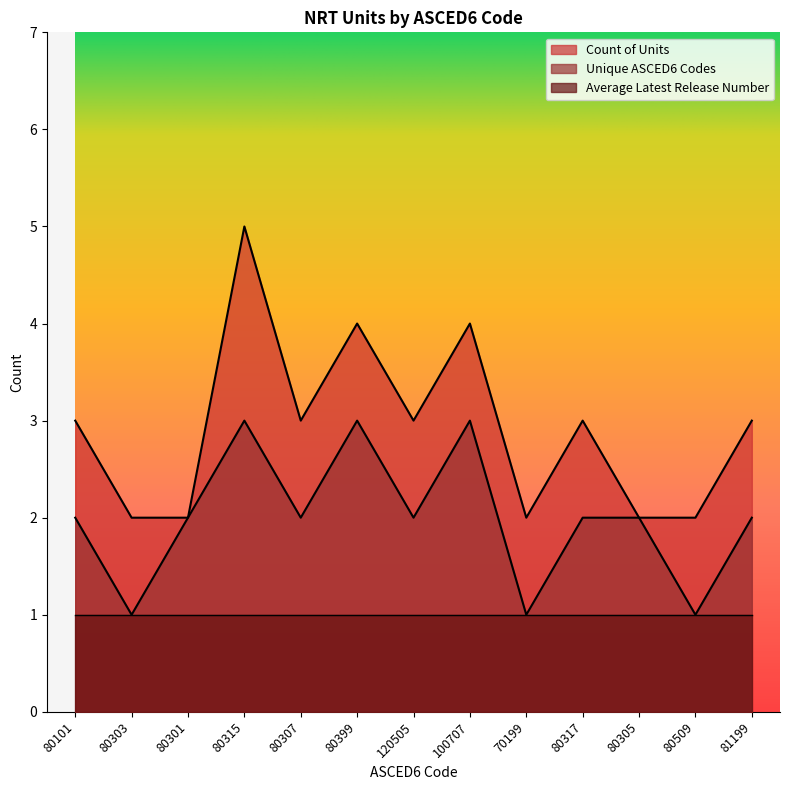

What is the label of the 10th point from the left?

80317